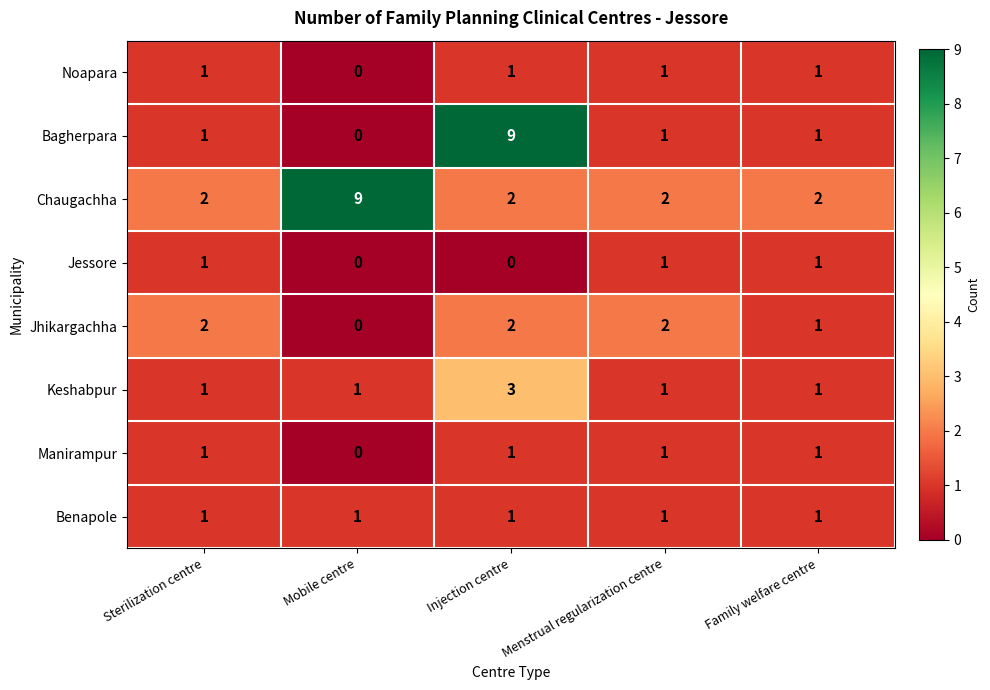

Which series has the largest range (max minus min)?

Bagherpara